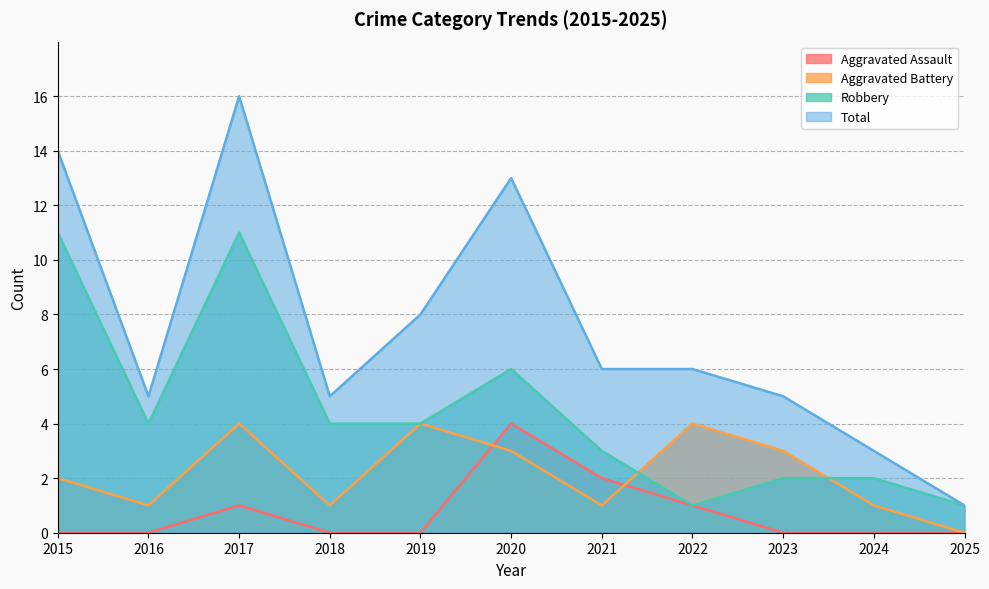

True or false: Aggravated Assault and Robbery cross at least once.

False